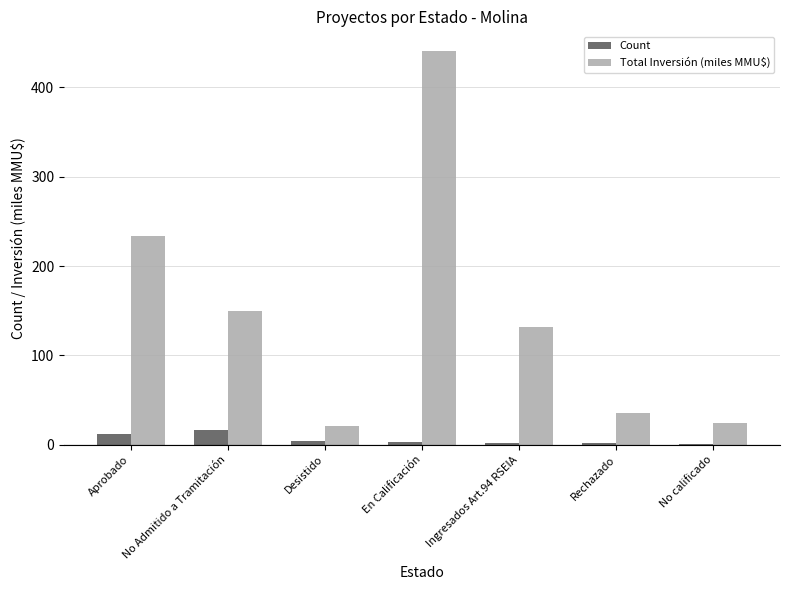

How many groups of bars are there?

7